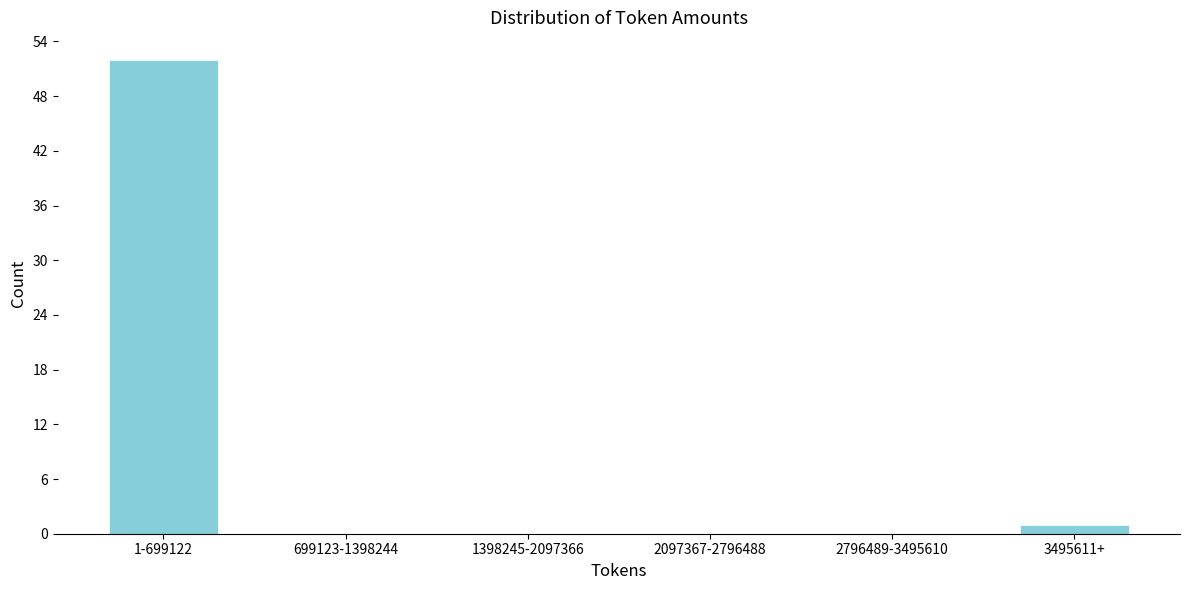

Reading right to left, extract all data points from this chart.

3495611+=1	2796489-3495610=0	2097367-2796488=0	1398245-2097366=0	699123-1398244=0	1-699122=52